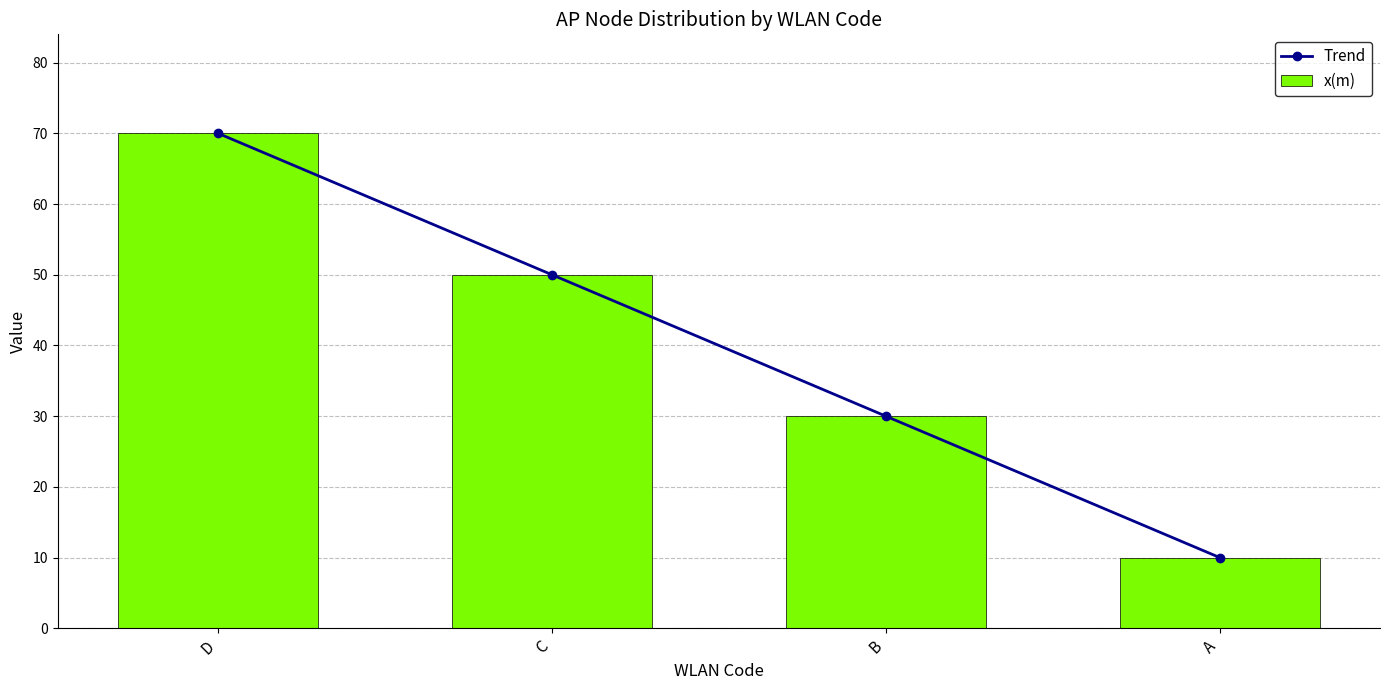

At which category is the sum across all series the highest?

D